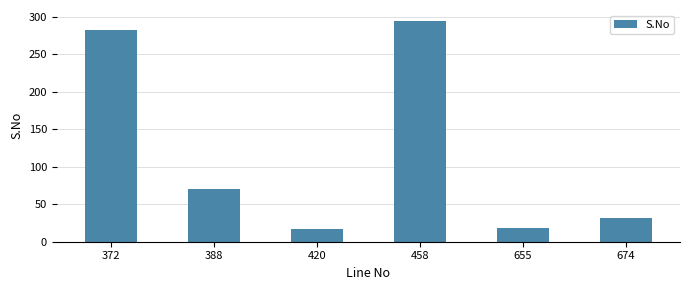

Are the bars horizontal?

No